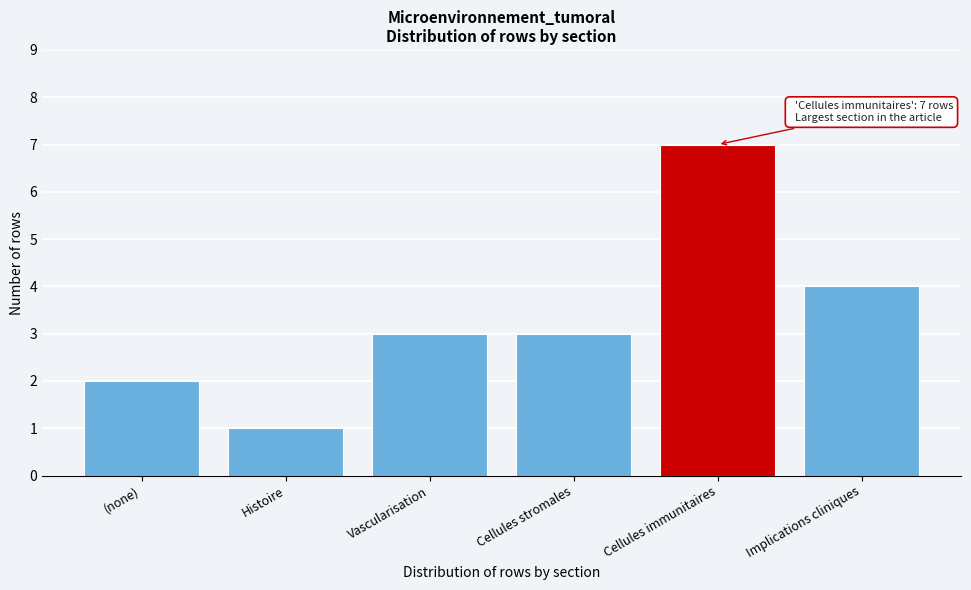

Reading right to left, list all the values displayed in this chart.

Implications cliniques=4	Cellules immunitaires=7	Cellules stromales=3	Vascularisation=3	Histoire=1	(none)=2